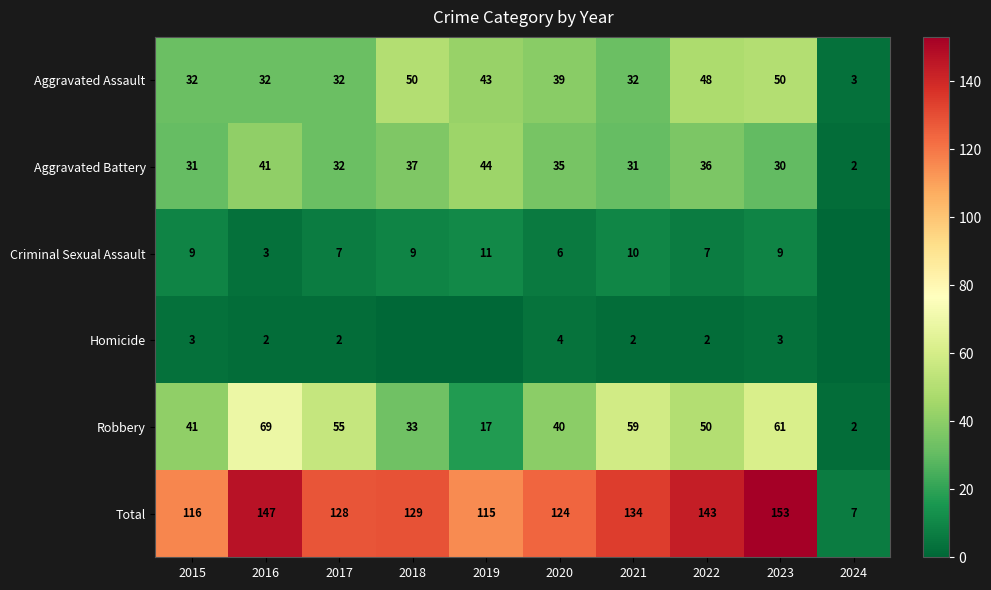

Between 2023 and 2017, which is larger?

2023